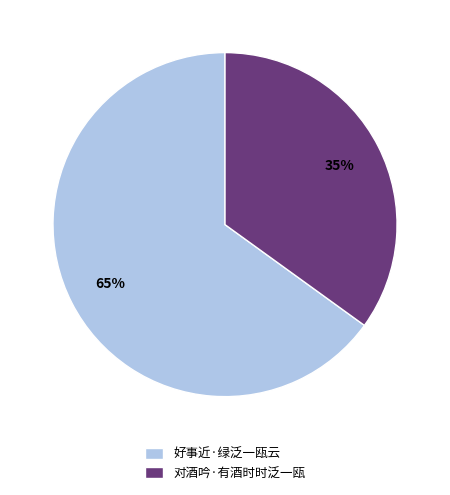

Which slice is the largest?

好事近·绿泛一瓯云